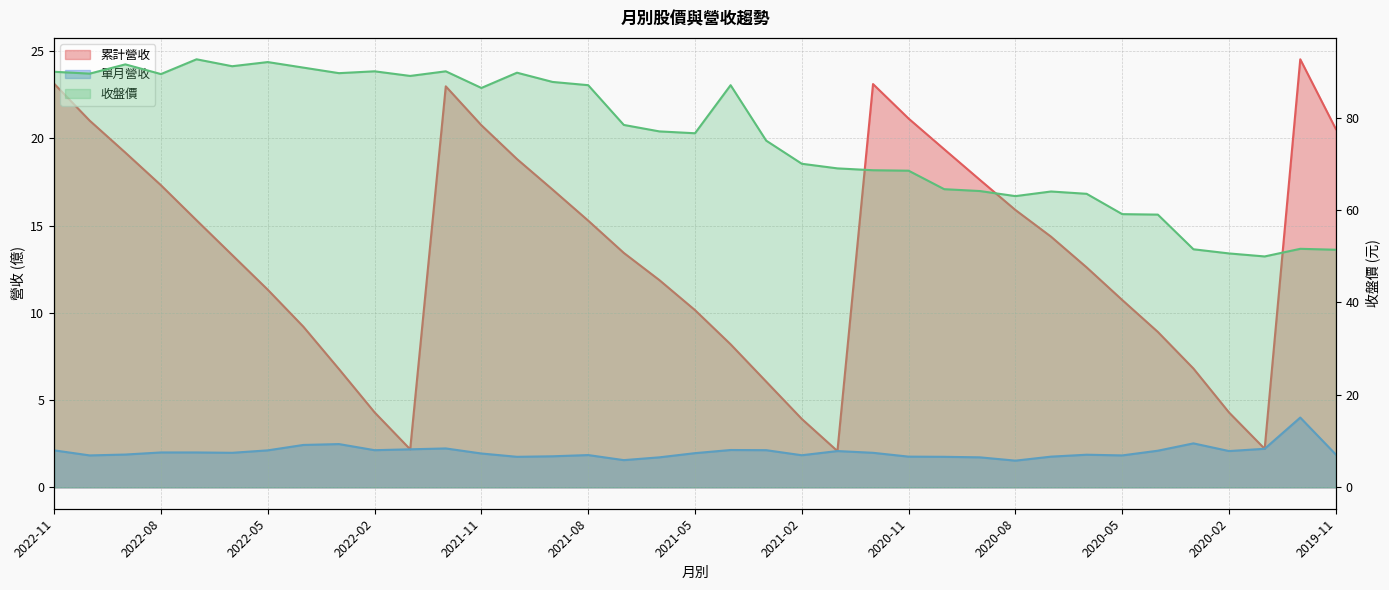

True or false: 單月營收 and 收盤價 intersect in this chart.

False